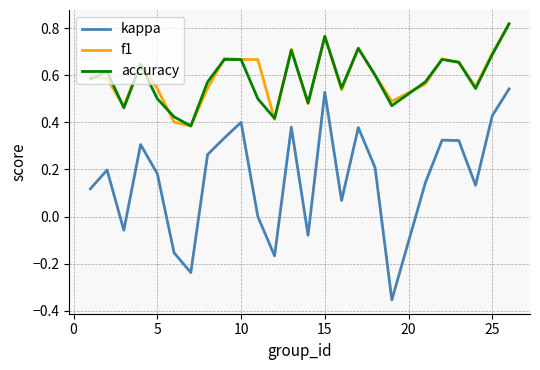

True or false: kappa and accuracy cross at least once.

False